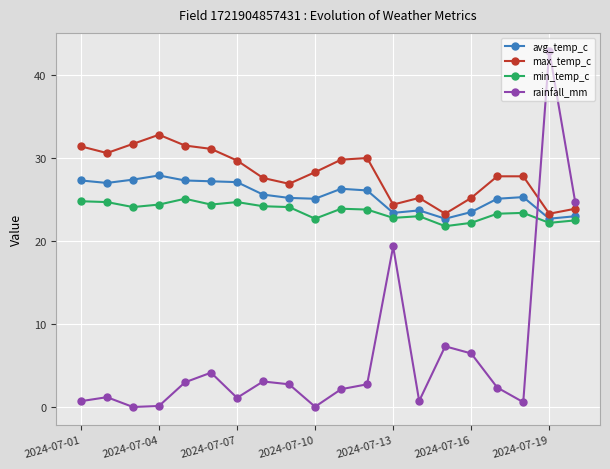

True or false: min_temp_c has more than 0 interior local peaks.

True